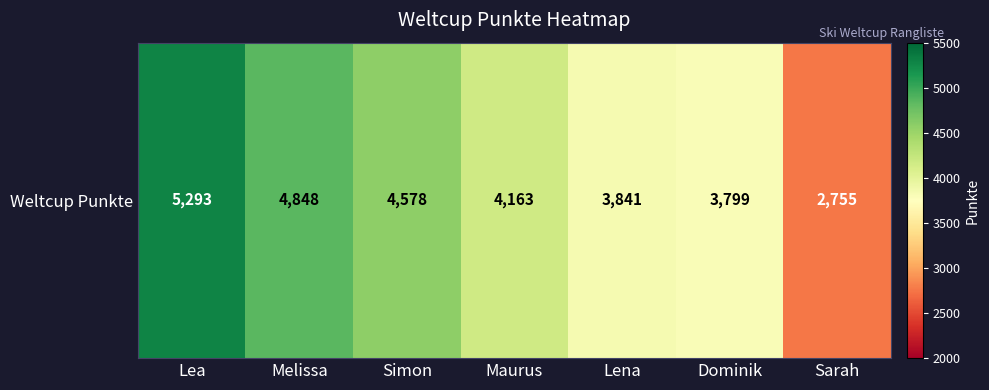

How many values are below 4163?

3